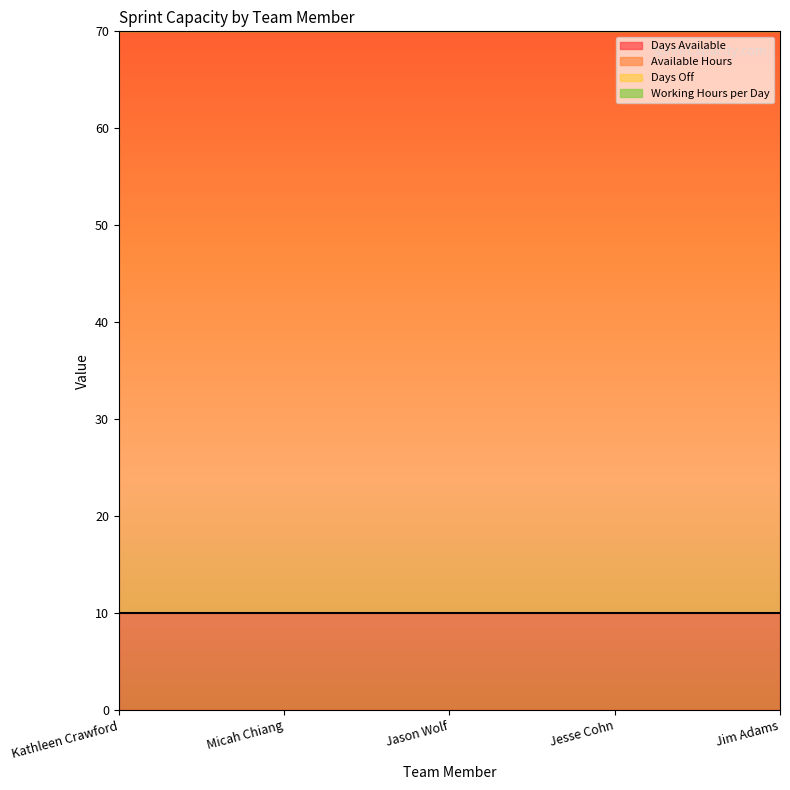

What is the total value across all series at Jim Adams?

76